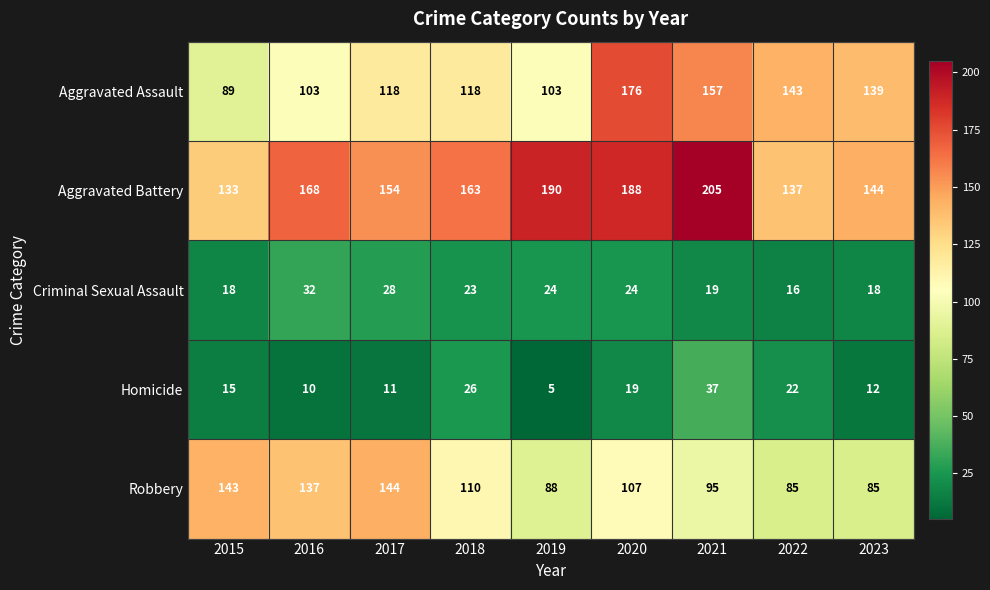

Which series has the largest range (max minus min)?

Aggravated Assault